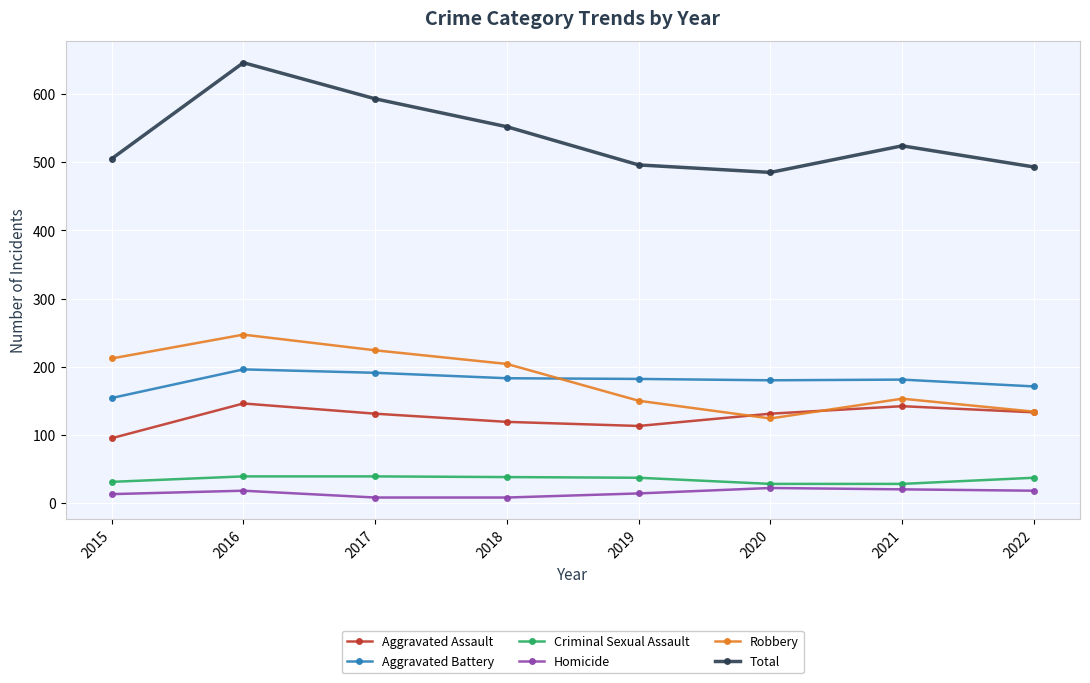

Between 2016 and 2022, which series saw the biggest shift?

Total